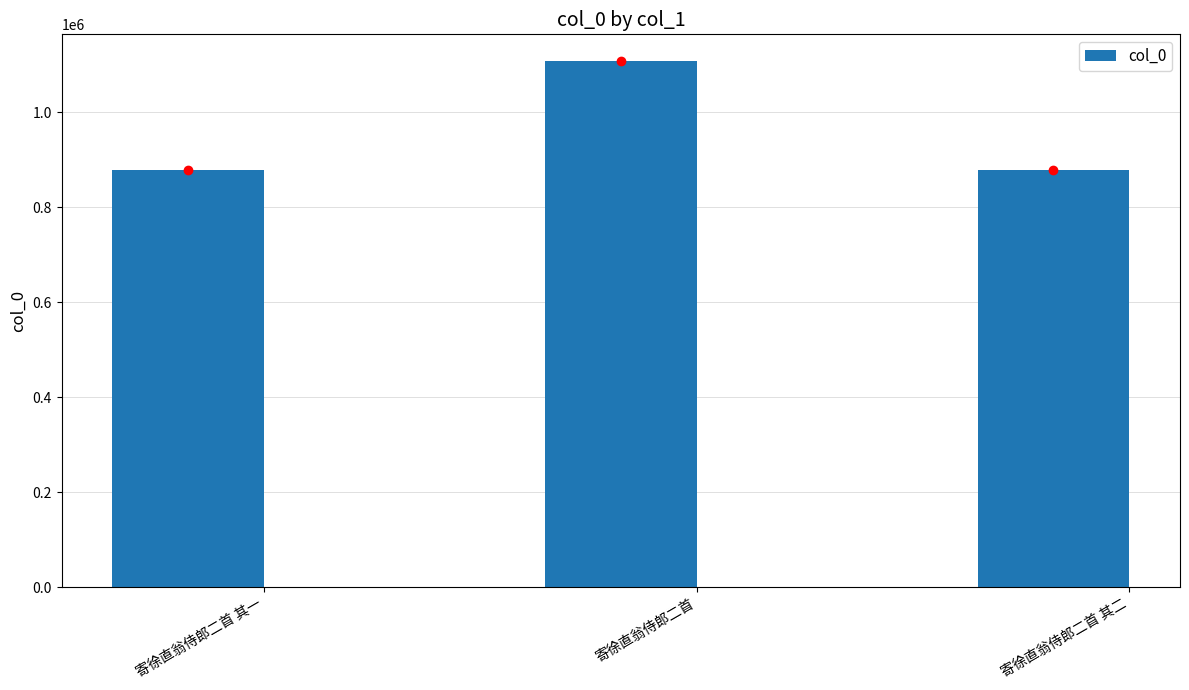

What is the change in value from 寄徐直翁侍郎二首 其一 to 寄徐直翁侍郎二首?

+230754